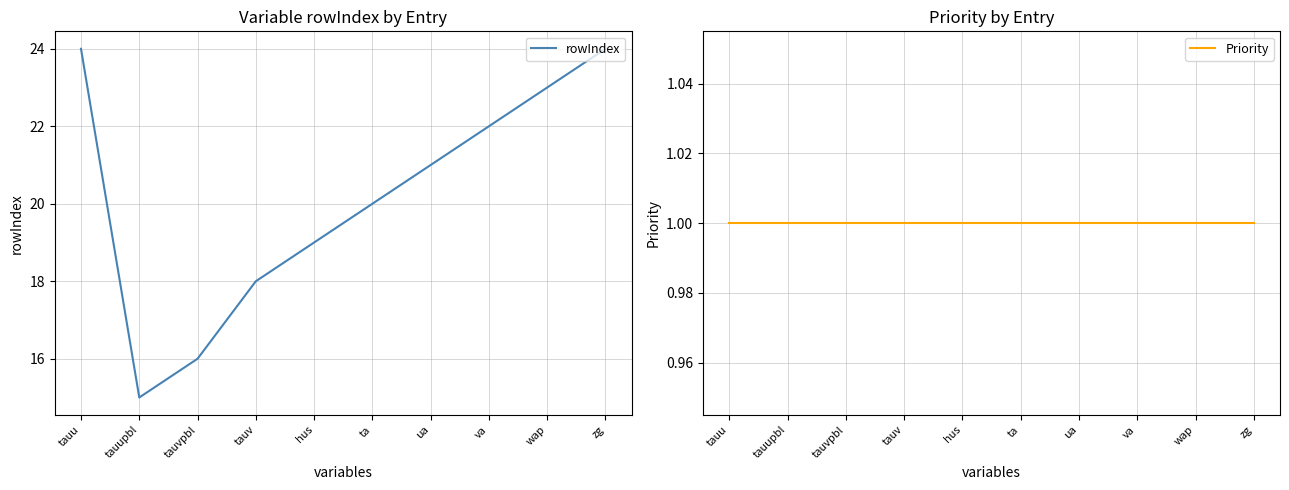

The value of rowIndex at tauu is 24. True or false?

True